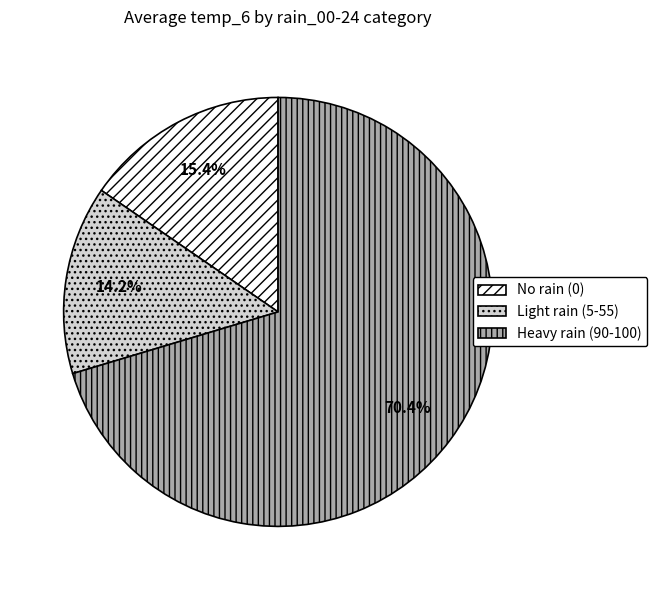

Which category has the smallest portion of the pie?

Light rain (5-55)